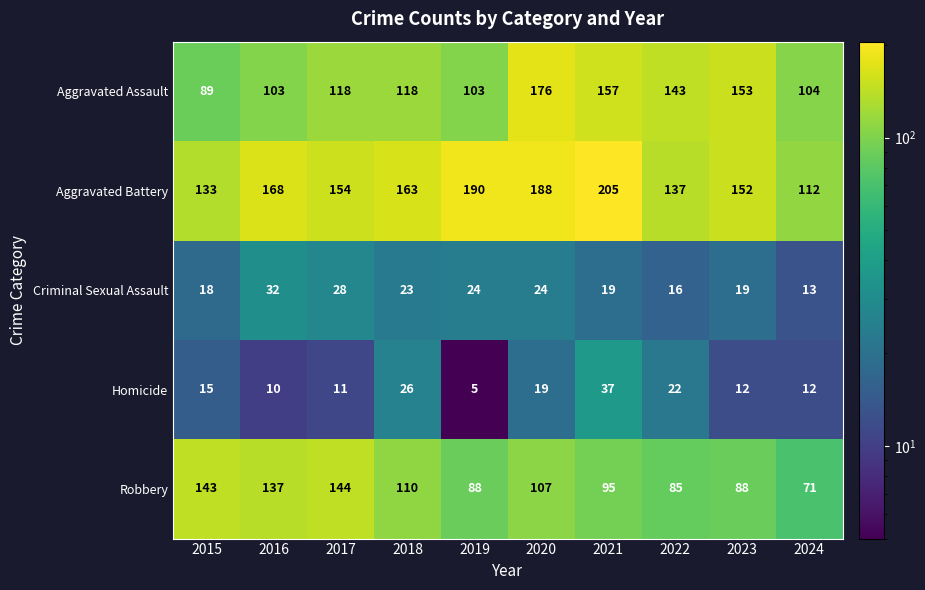

What is the approximate value of Aggravated Battery at 2020, to the nearest 5?

190